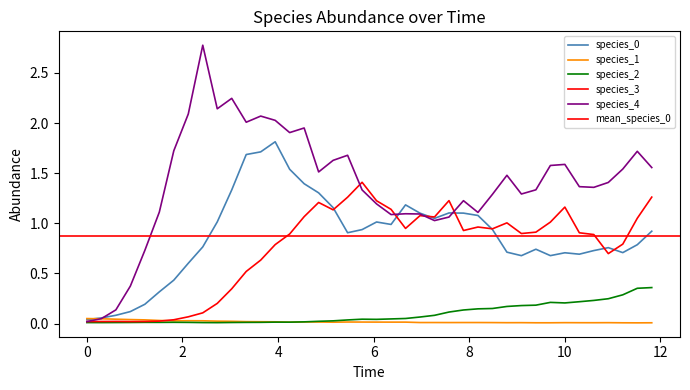

True or false: species_0 has more than 1 interior local peaks.

True